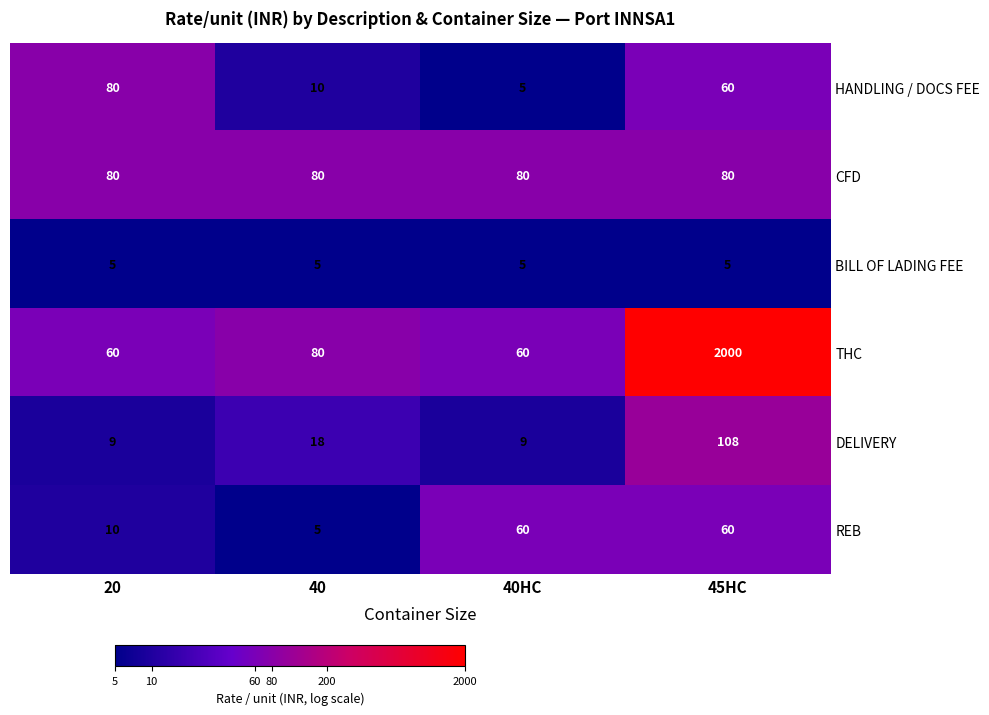

How many values in the DELIVERY series are below 18?

2